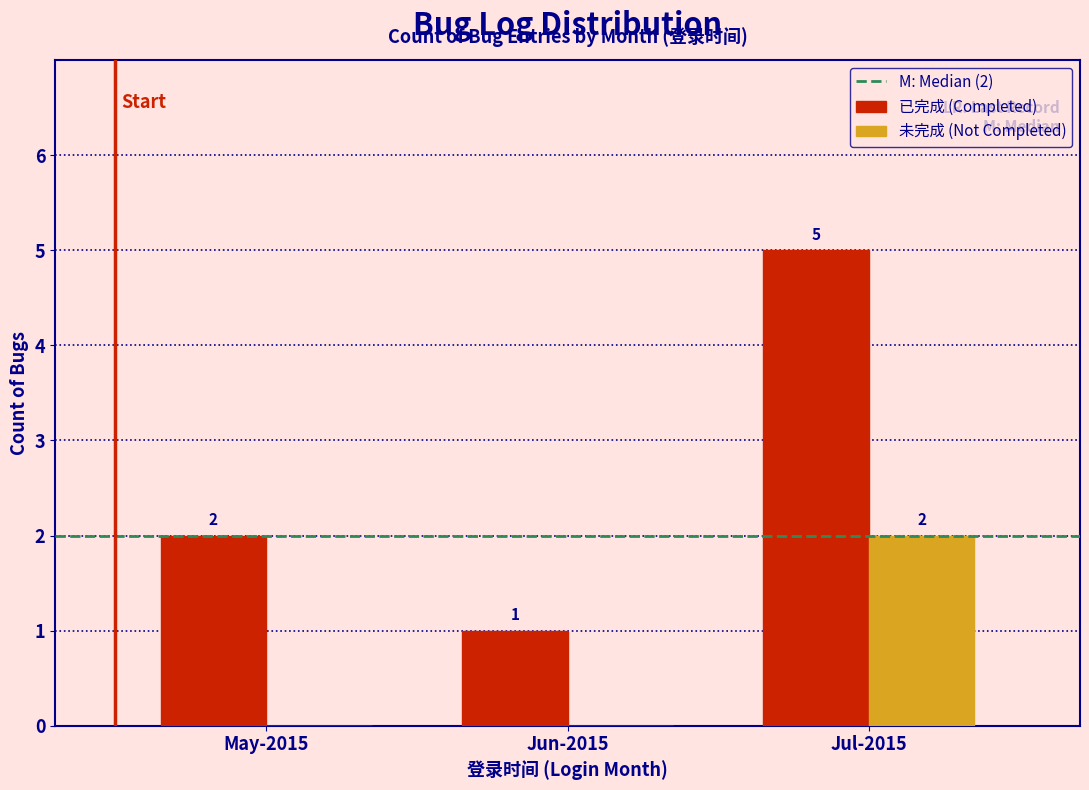

Reading right to left, extract all data points from this chart.

已完成 (Completed): Jul-2015=5	Jun-2015=1	May-2015=2
未完成 (Not Completed): Jul-2015=2	Jun-2015=0	May-2015=0